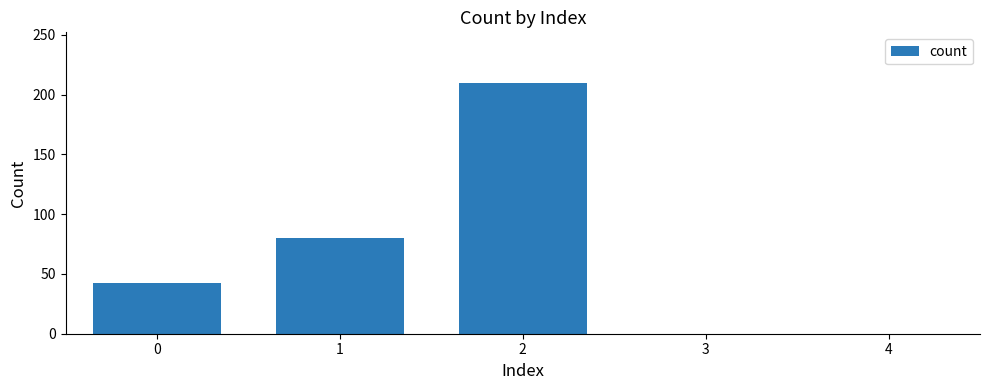

What is the greatest value displayed?

210